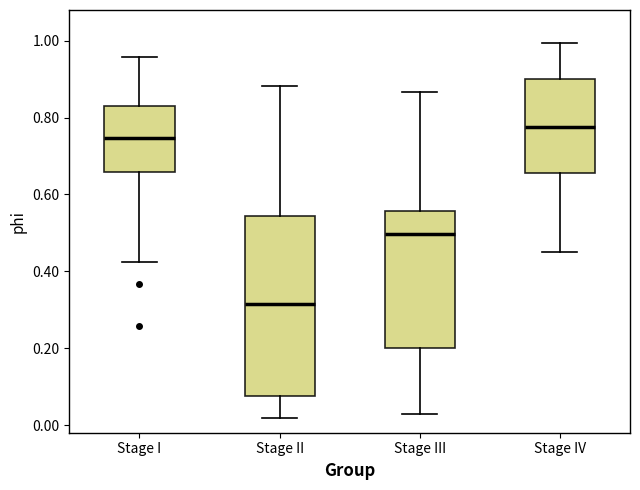

Which box is the tallest, from its lower edge to its upper edge?

Stage II